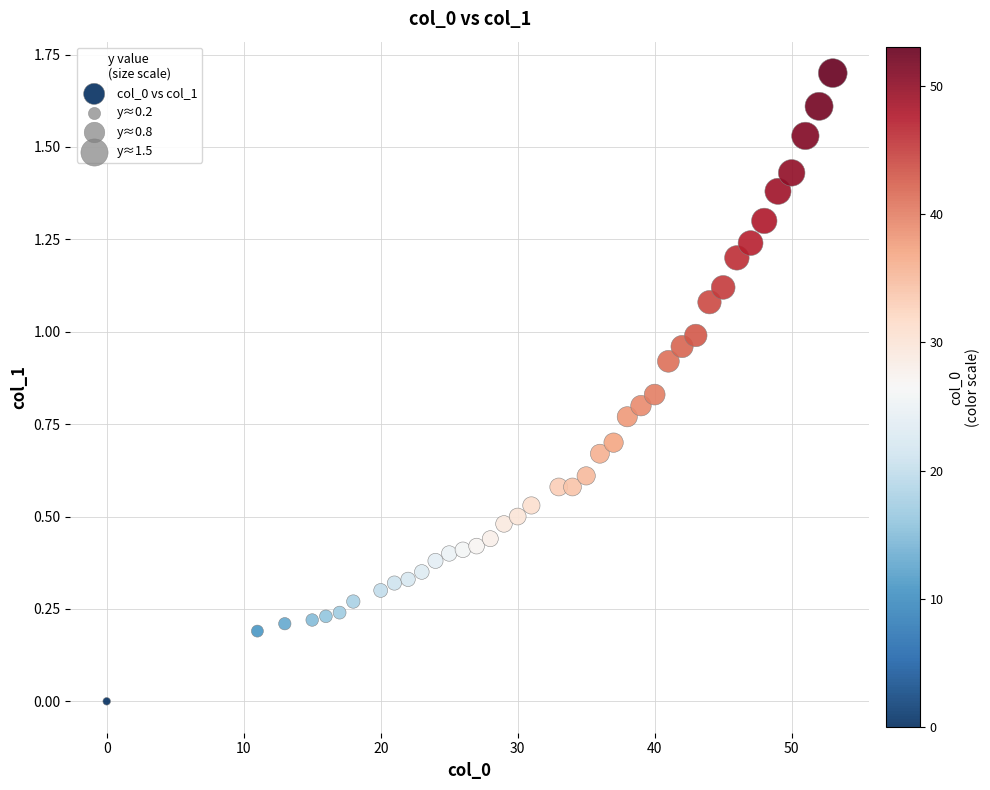

What is the range of X values (max minus min)?

53.0